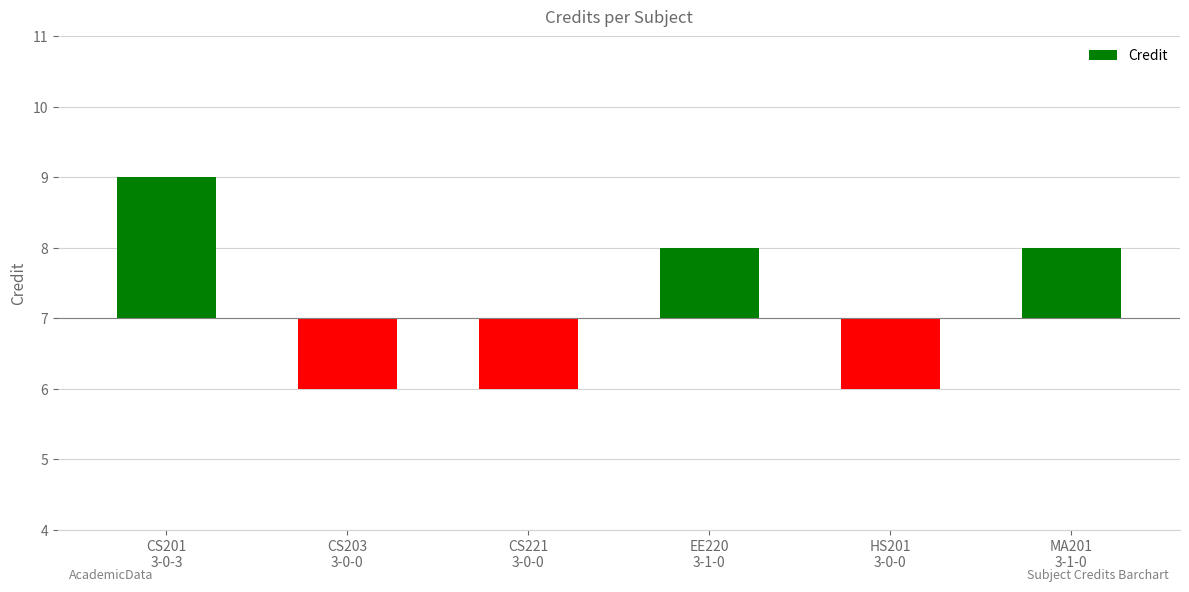

What is the sum of the values at HS201
3-0-0 and CS201
3-0-3?

1